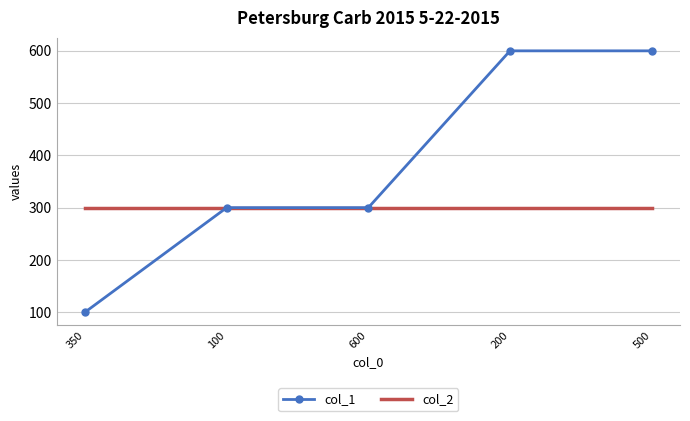

The value of col_1 at 600 is 114. True or false?

False